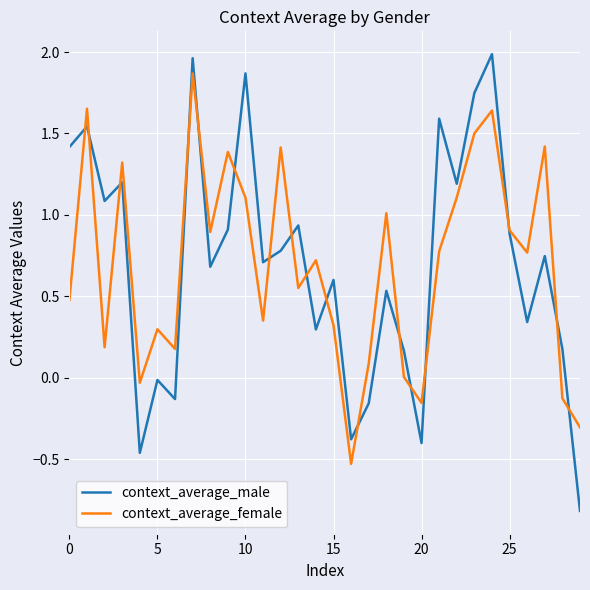

What is the minimum value shown in the chart?

-0.8